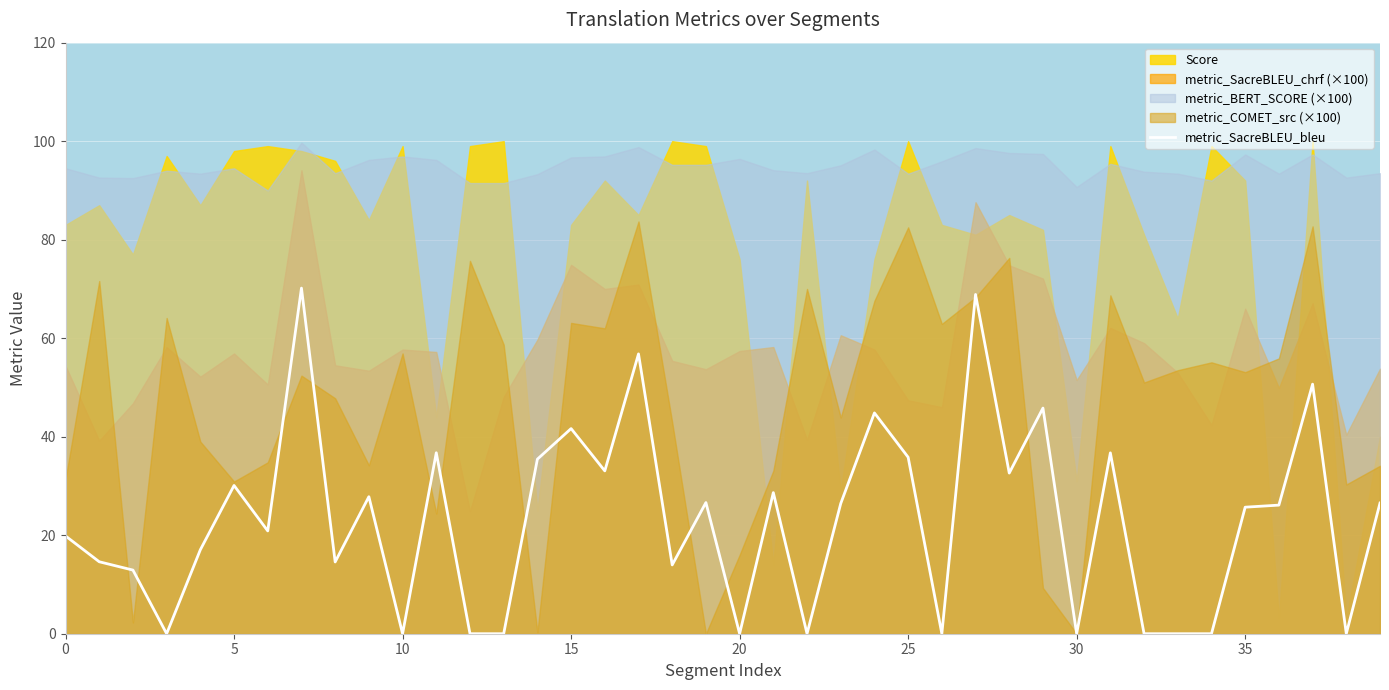

True or false: the data has more than 1 interior local peaks.

True